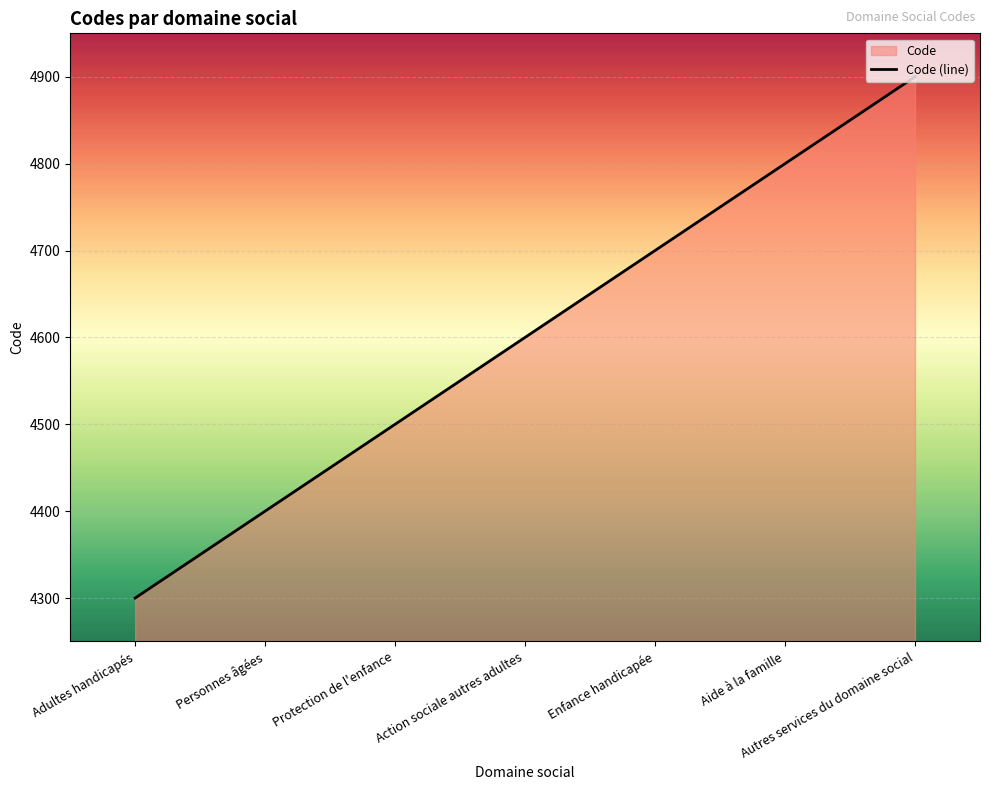

Is it true that the value at Protection de l'enfance is 2786?

False